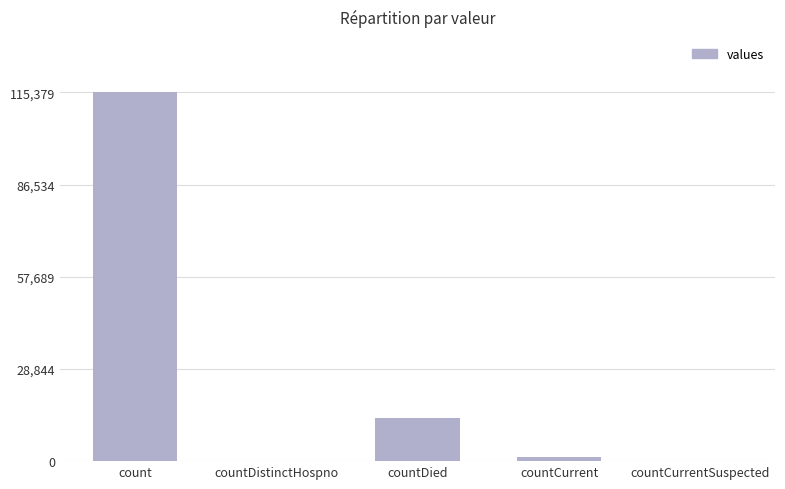

What is the average value?

26021